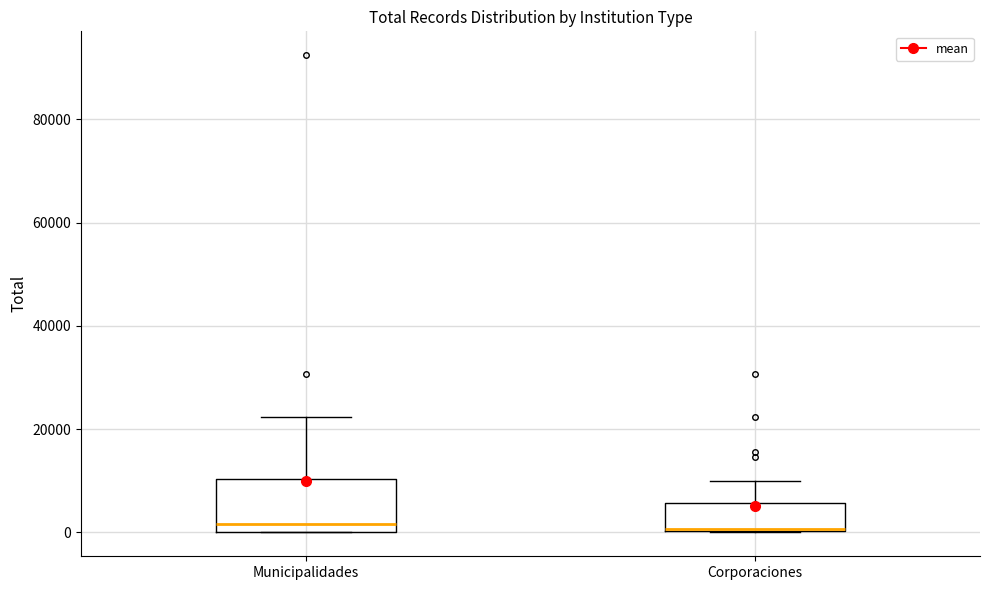

Reading left to right, transcribe this box plot: for each box, give where its median line is, the range the box spans, and where its two whiskers end, as read against the y-axis. The values are not printed on the chart, so give them approximately, as read against the axis.

Municipalidades: median 2000, box 0 to 10000, whiskers 0 to 22000
Corporaciones: median 0, box 0 to 6000, whiskers 0 to 10000